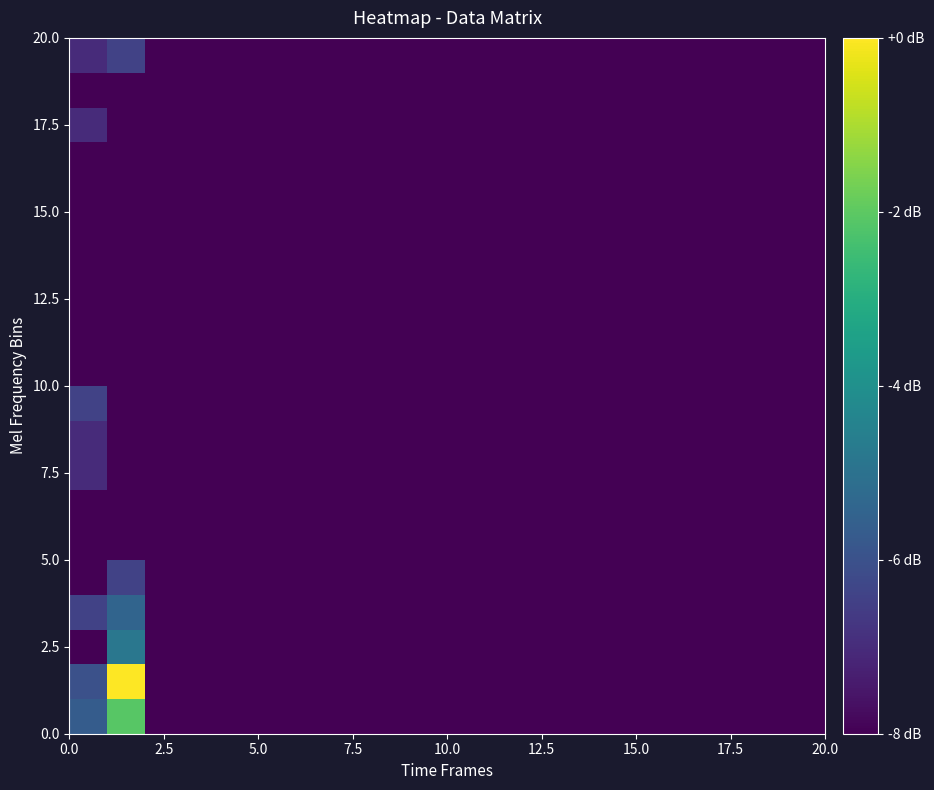

At how many categories does at least one series exceed 1?

2